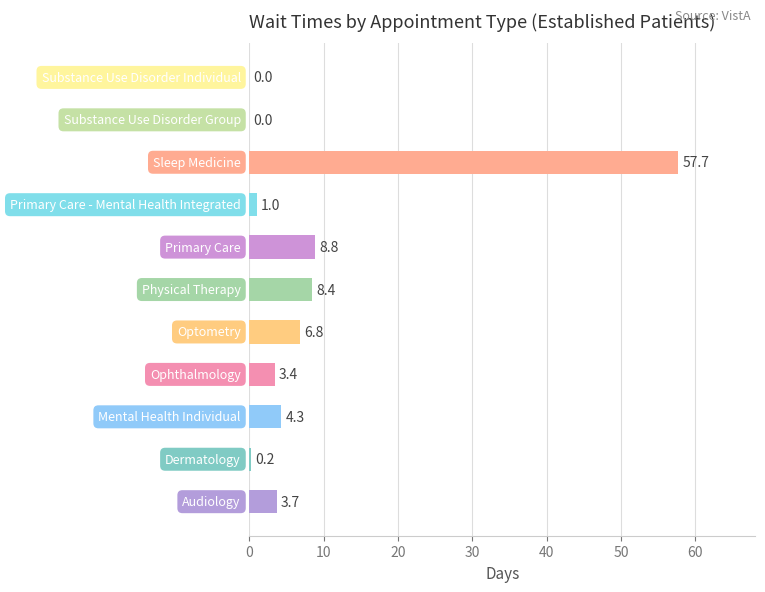

What is the sum of all values?

94.3